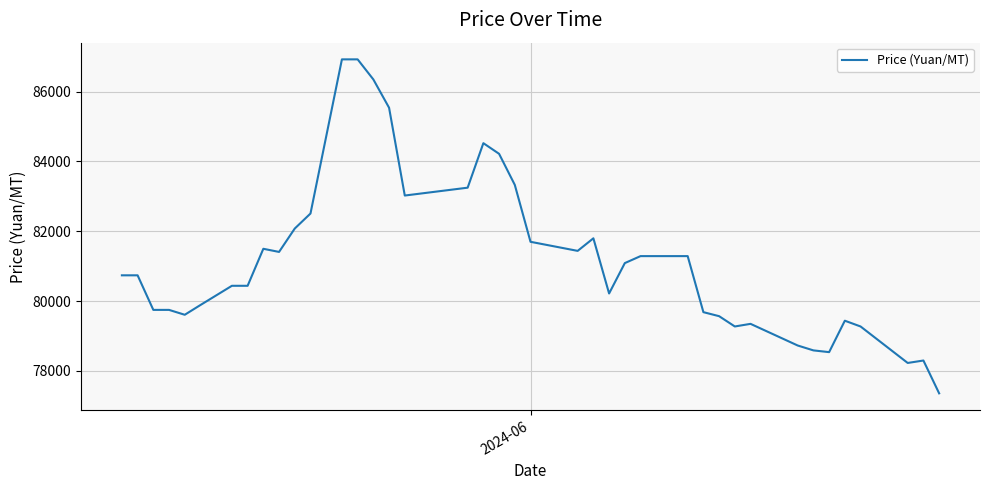

What is the maximum value shown in the chart?

86925